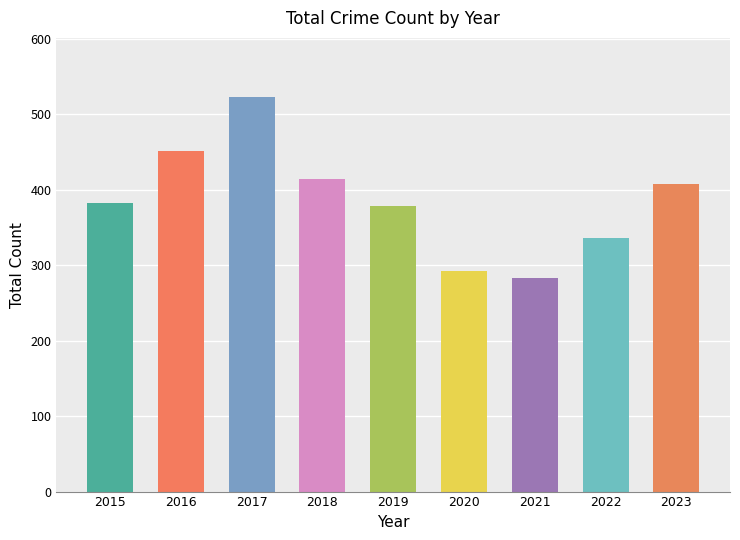

What is the ratio of the value at 2020 to the value at 2017?

0.6